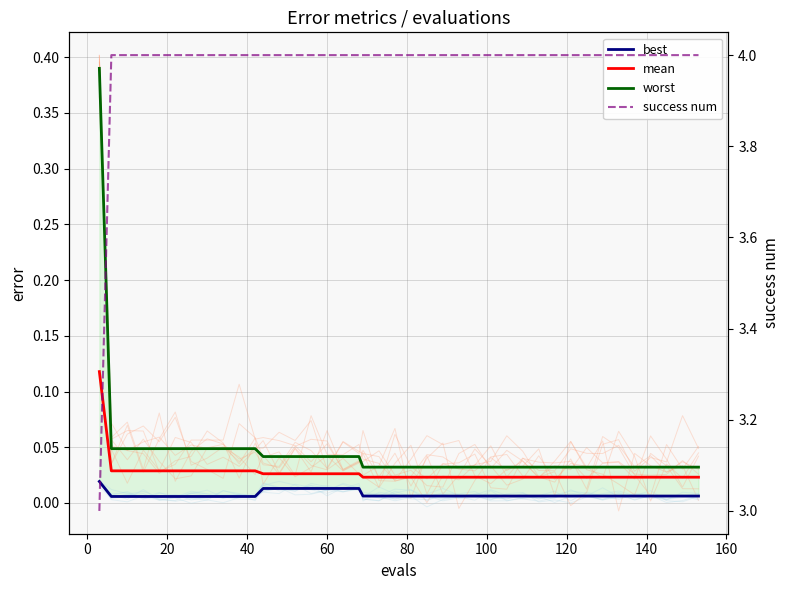

The value of best at 20 is 0.0. True or false?

True